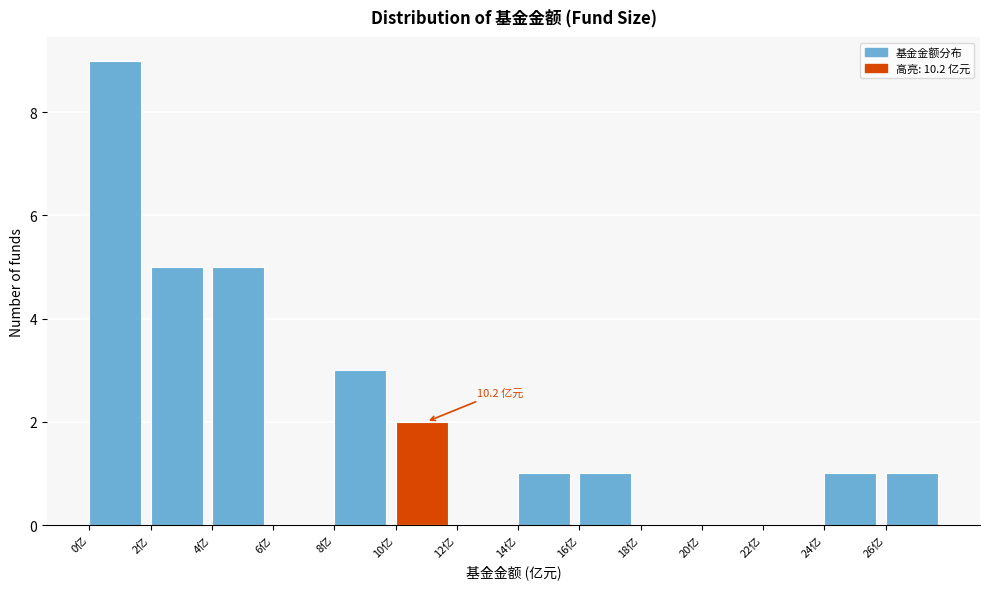

Over which range of the x-axis is the bar tallest?

0 to 2